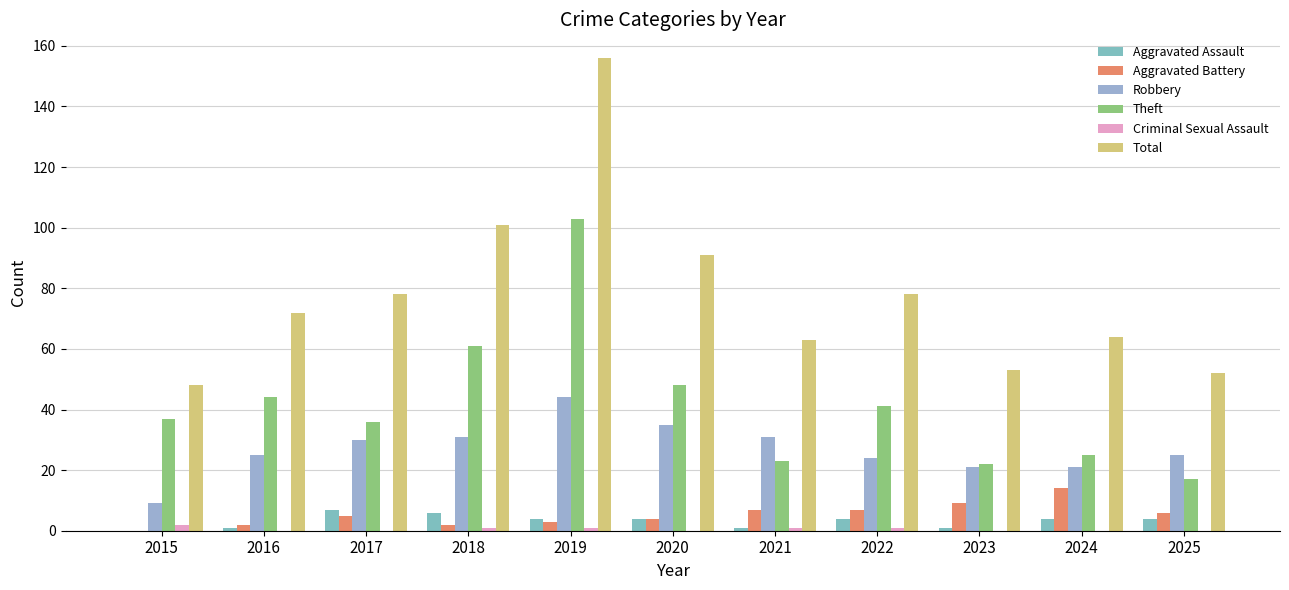

What is the sum of the Theft values at 2017 and 2019?

139